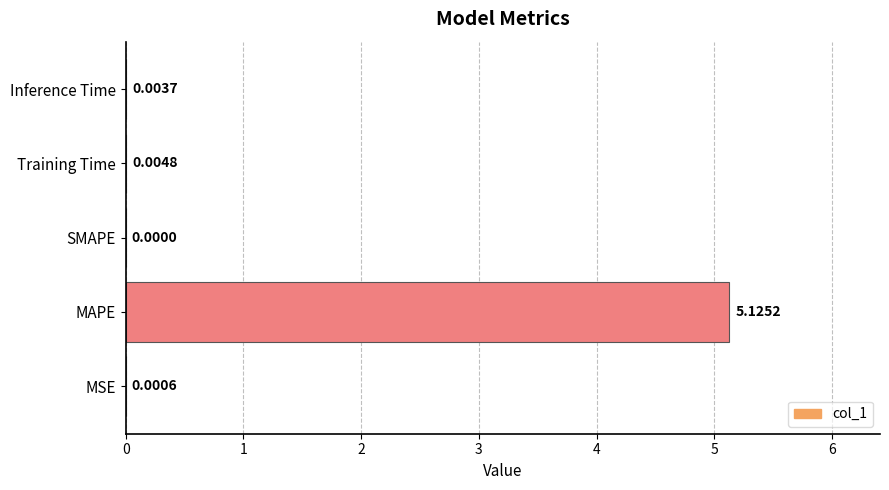

Where is the data nearest to the value 2?

Training Time